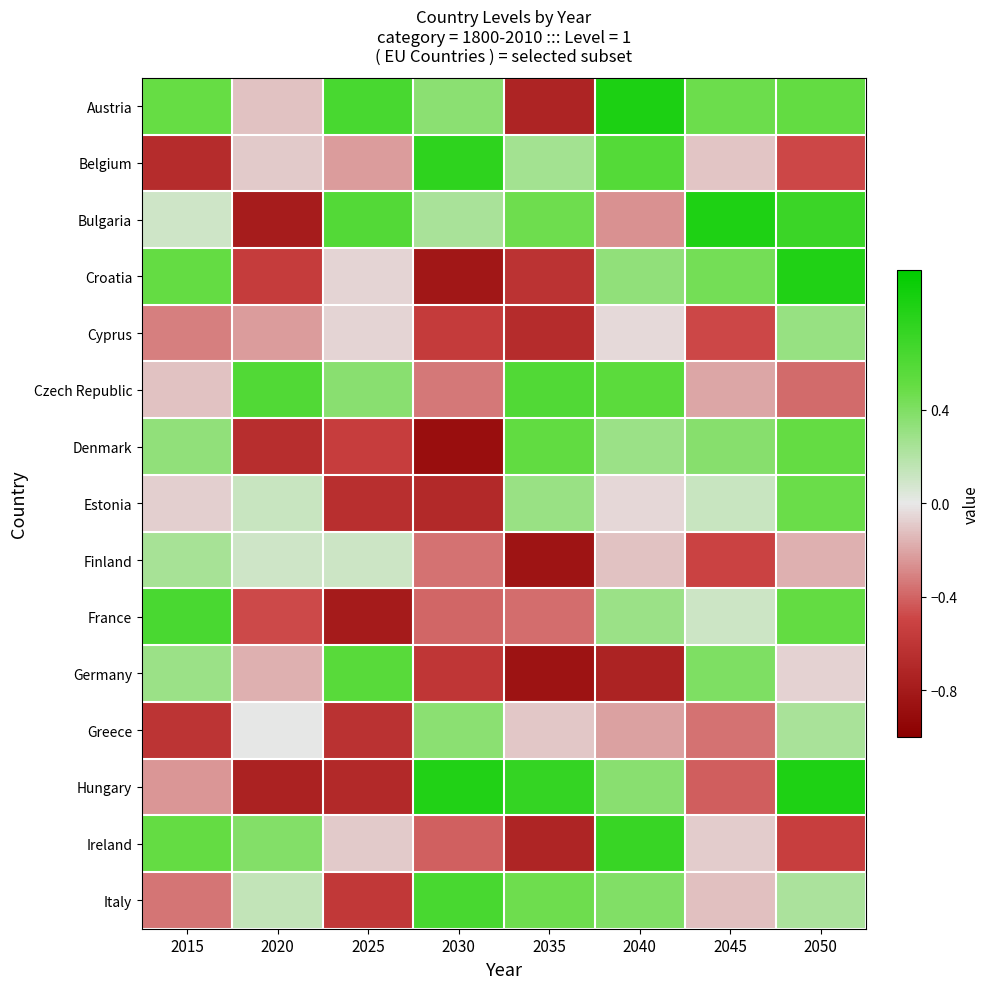

What is the minimum value shown in the chart?

-0.9